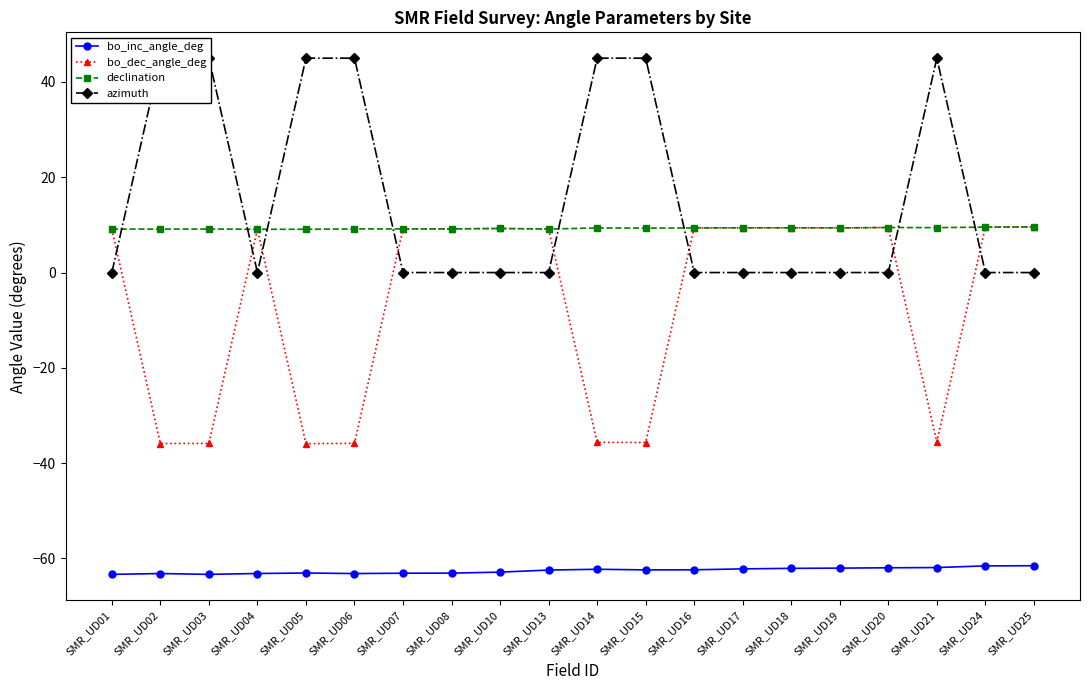

What is the difference between the maximum and minimum values in the declination series?

0.5